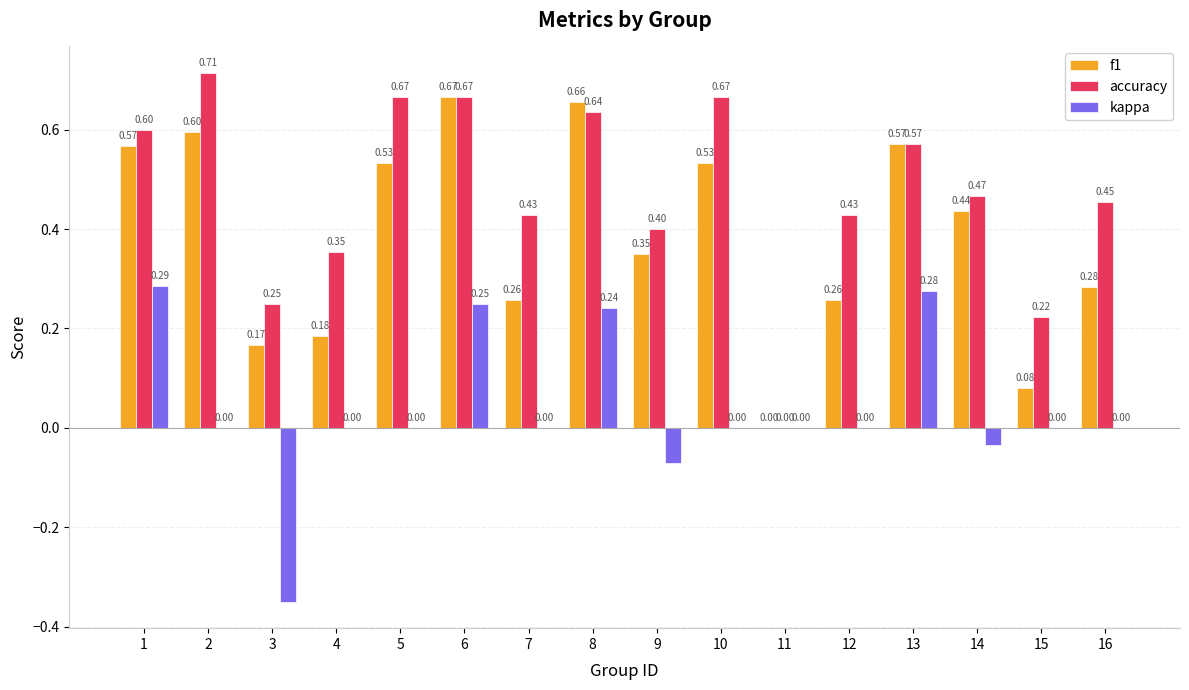

What is the difference between the accuracy values at 11 and 9?

0.4